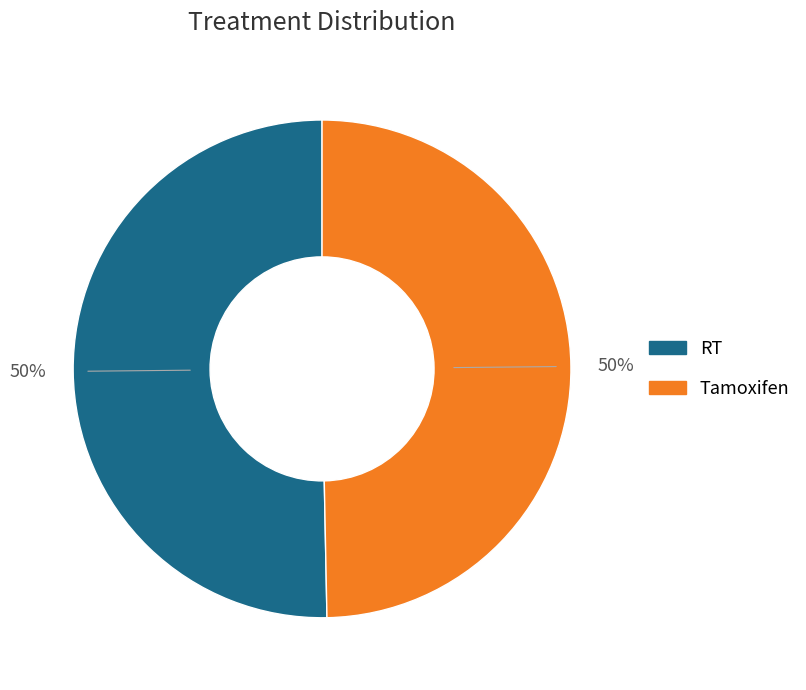

Is it true that RT is 50% of the pie?

True